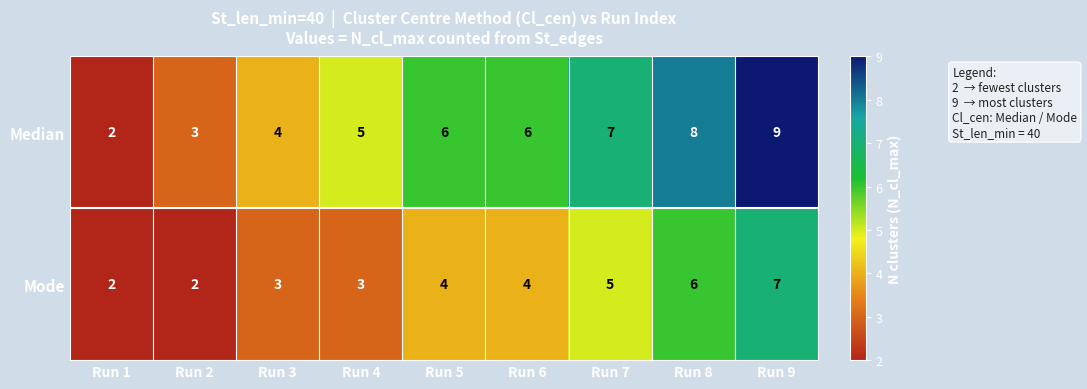

Where is Median nearest to the value 5?

Run 4